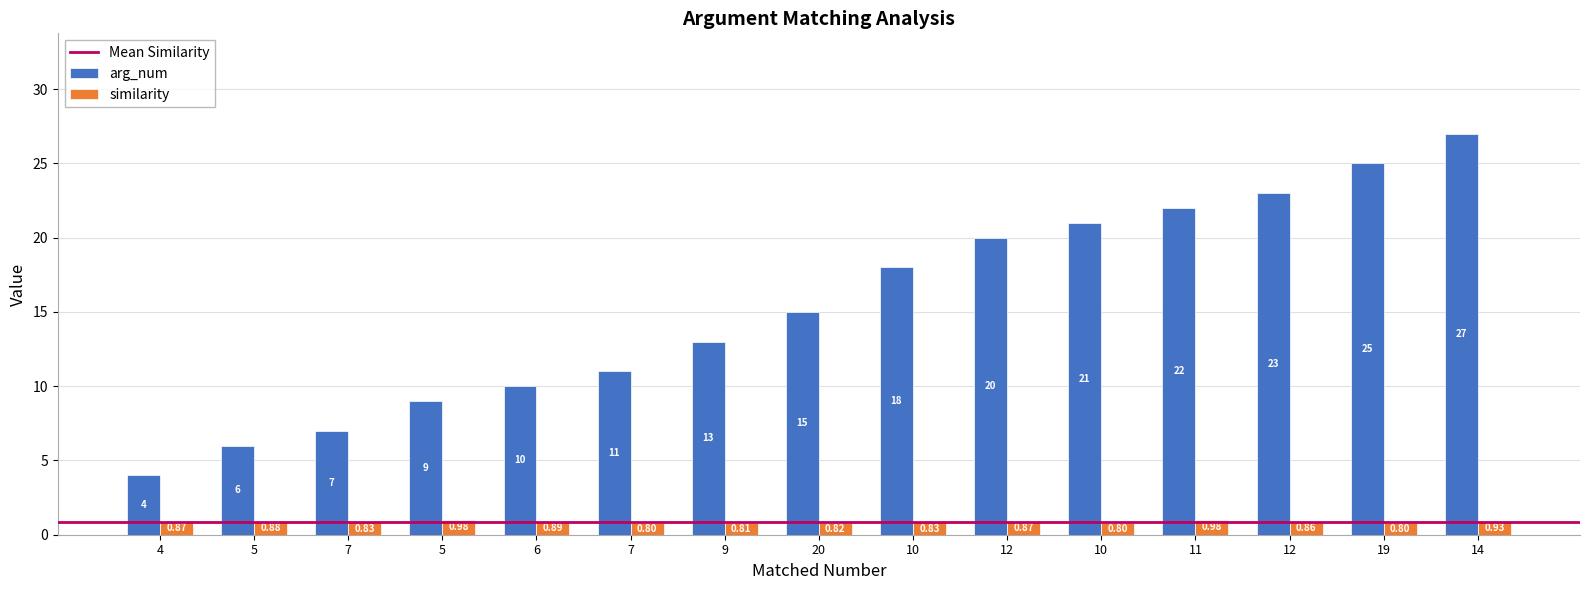

The arg_num series shows 2.2 at 4. True or false?

False